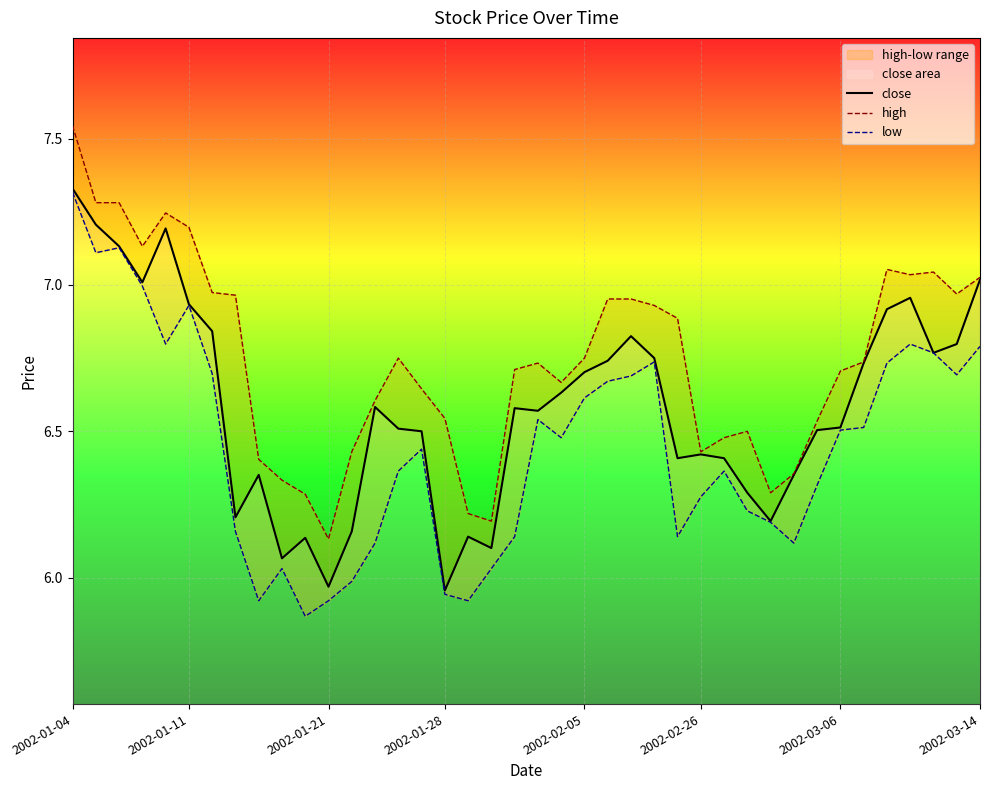

What is the smallest value displayed?

5.9